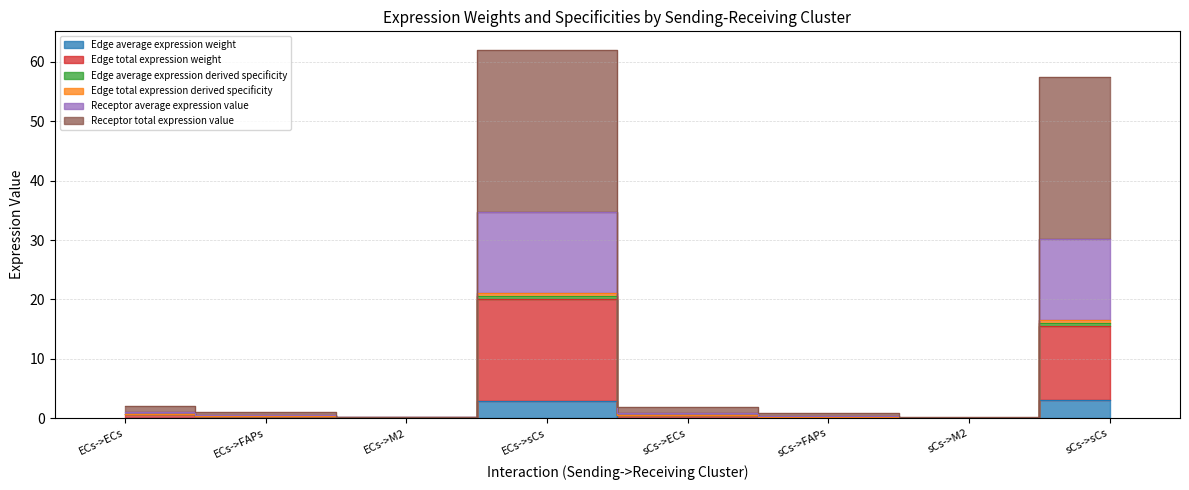

Which has a higher value, sCs->sCs or ECs->sCs?

sCs->sCs